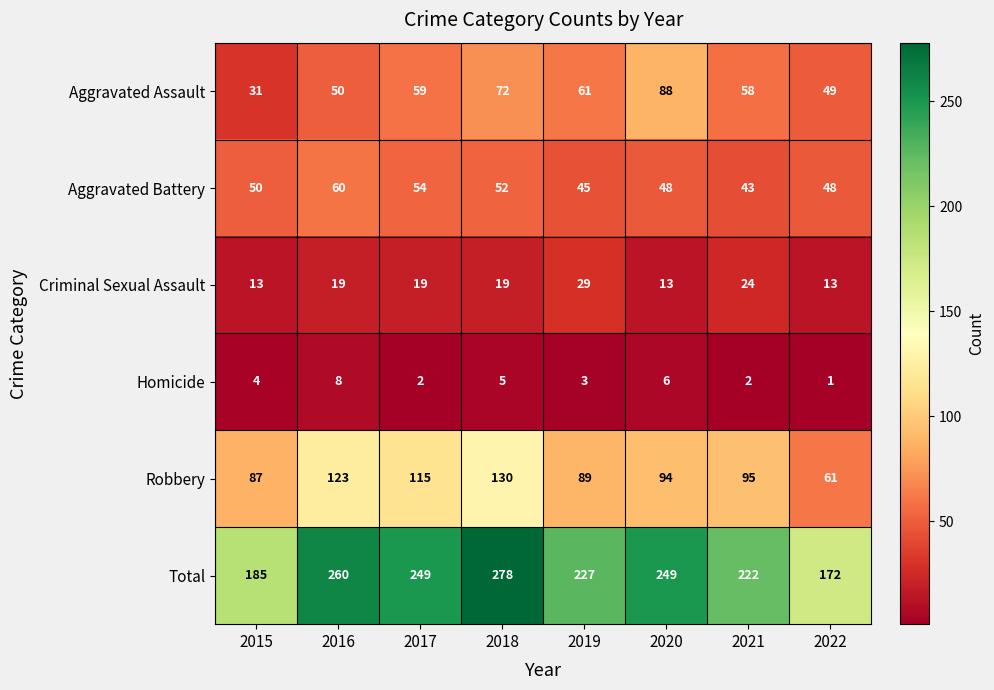

What is the difference between the second highest and second lowest values in the Aggravated Battery series?

9